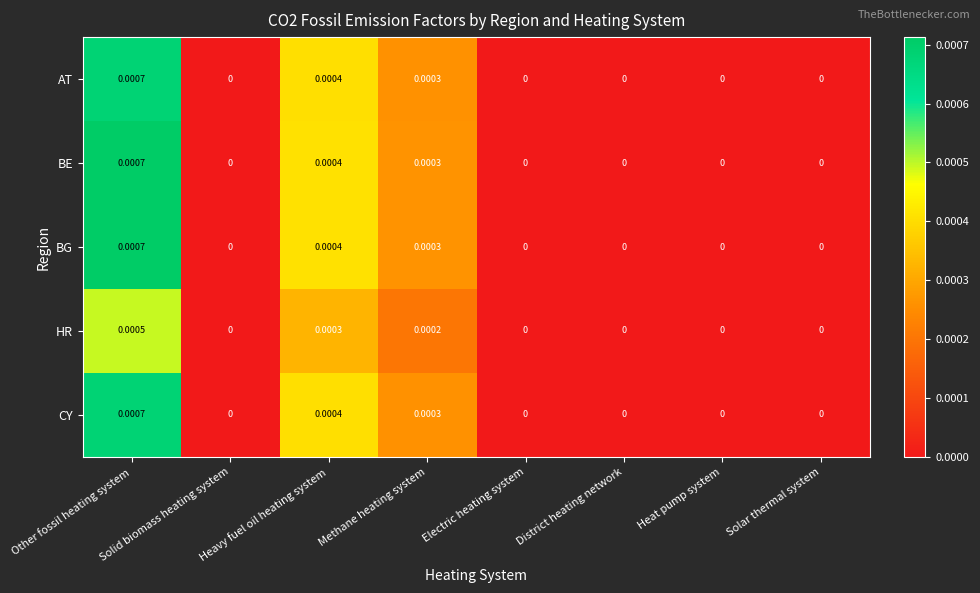

At which label does CY reach its peak?

Other fossil heating system